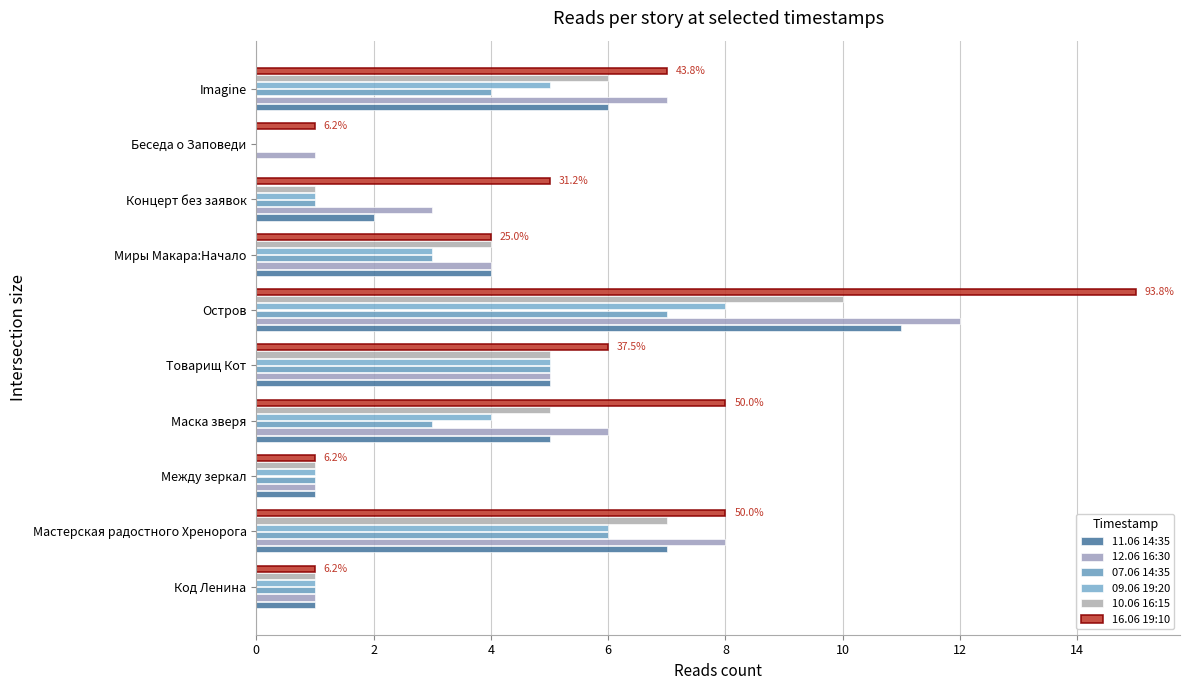

How many positive values does the 07.06 14:35 series have?

9